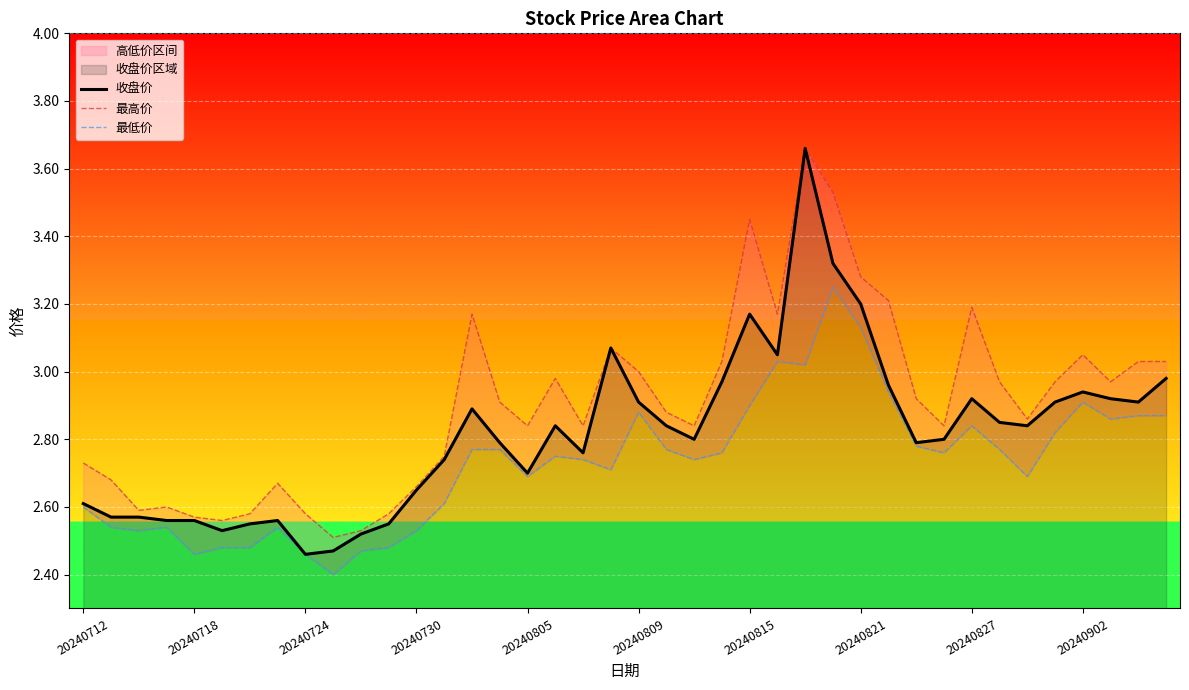

In 最高价, how many points are higher than both neighbors (excluding endpoints)?

9